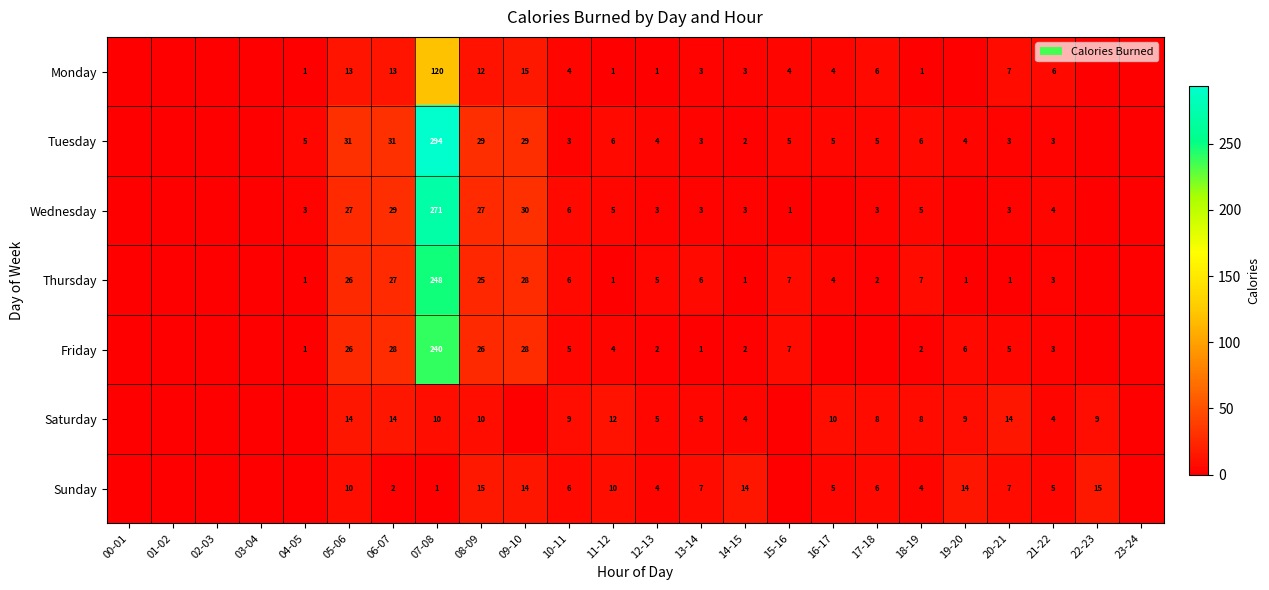

Is it true that Thursday equals 3 at 21-22?

True